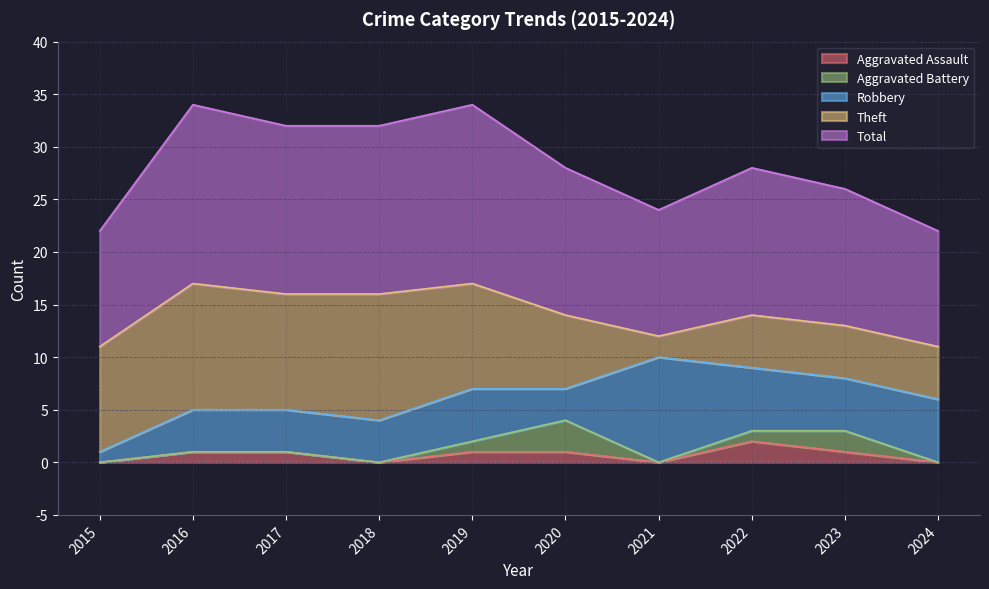

Reading right to left, extract all data points from this chart.

Aggravated Assault: 0	1	2	0	1	1	0	1	1	0
Aggravated Battery: 0	2	1	0	3	1	0	0	0	0
Robbery: 6	5	6	10	3	5	4	4	4	1
Theft: 5	5	5	2	7	10	12	11	12	10
Total: 11	13	14	12	14	17	16	16	17	11